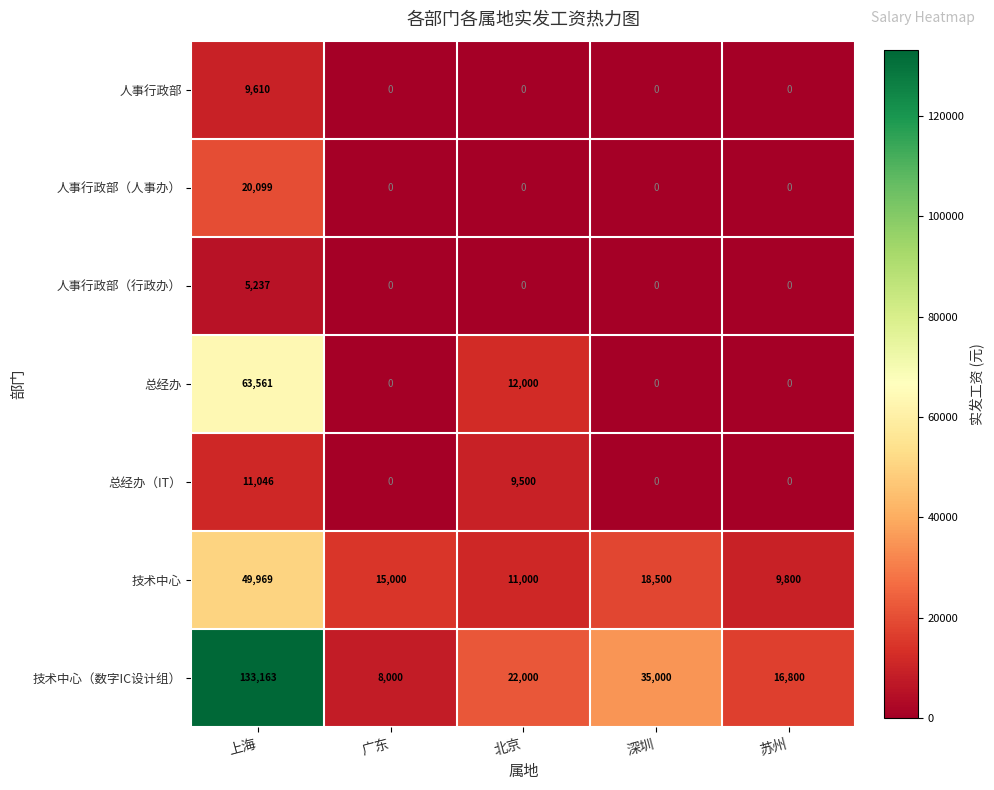

Which series has the largest total across all categories?

技术中心（数字IC设计组）